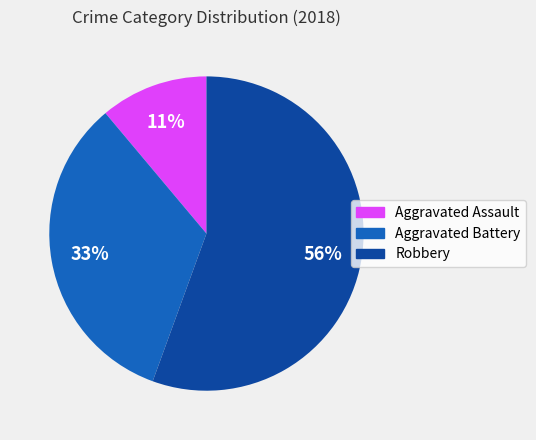

Does any single category account for the majority?

Yes